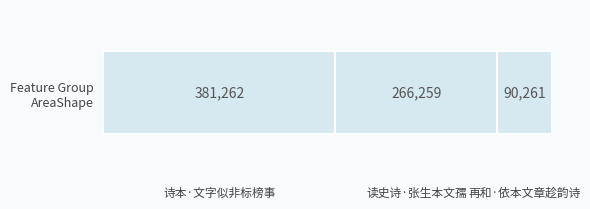

Are the bars grouped side by side (vs. stacked)?

No